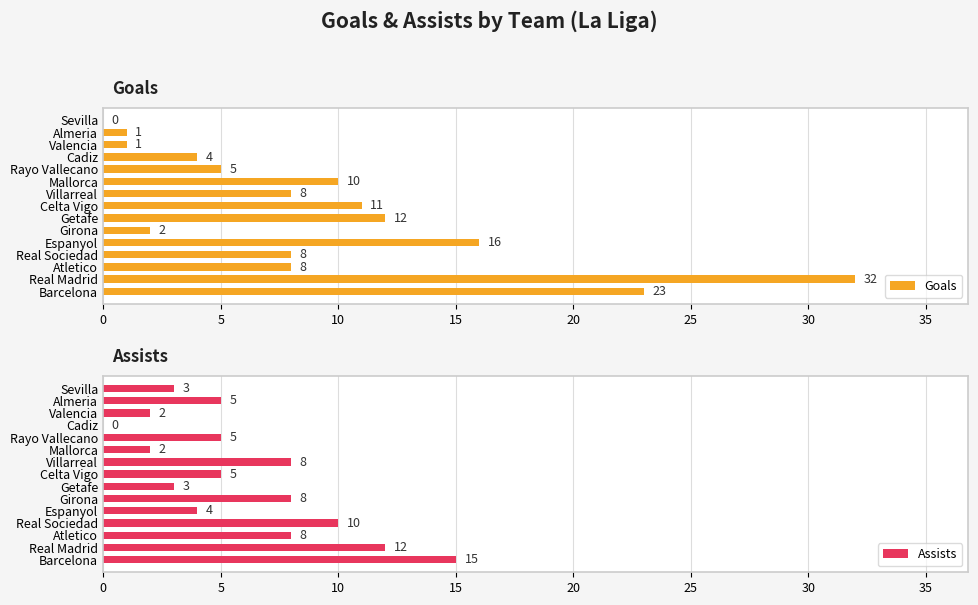

How many values in the Assists series are below 5?

6